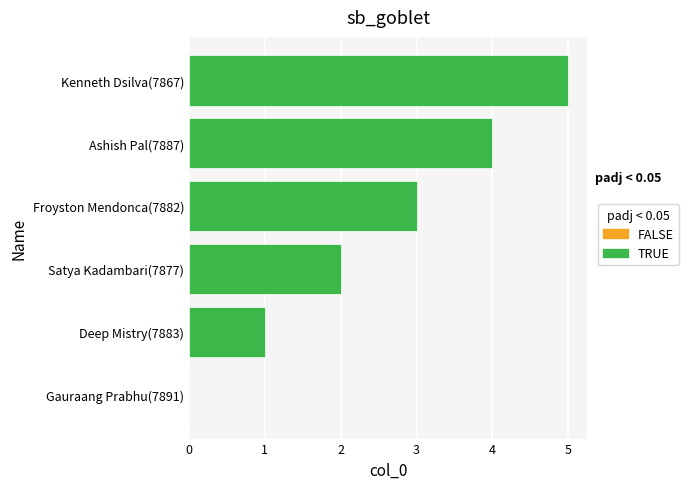

List the labels in order of value, largest first.

Kenneth Dsilva(7867), Ashish Pal(7887), Froyston Mendonca(7882), Satya Kadambari(7877), Deep Mistry(7883)